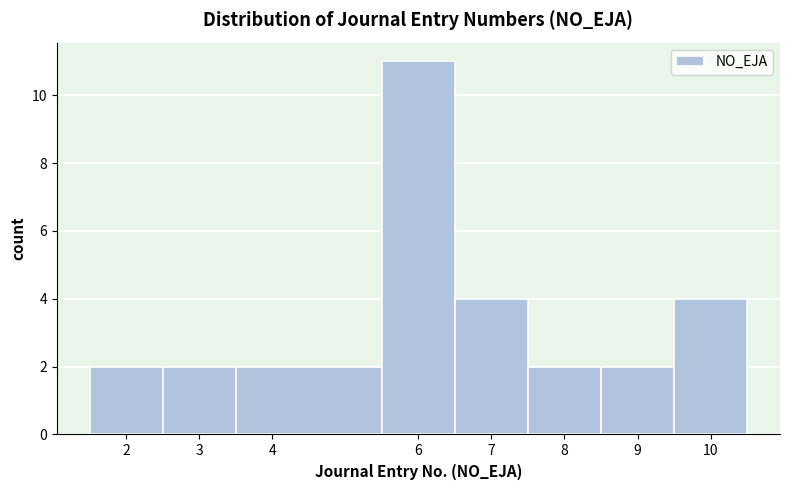

Reading left to right, list every bar in this chart as the range it spans on the x-axis followed by its height. The values are not printed on the chart, so give them approximately, as read against the axis.

1.5 to 2.5: 2
2.5 to 3.5: 2
3.5 to 5.5: 2
5.5 to 6.5: 11
6.5 to 7.5: 4
7.5 to 8.5: 2
8.5 to 9.5: 2
9.5 to 10.5: 4